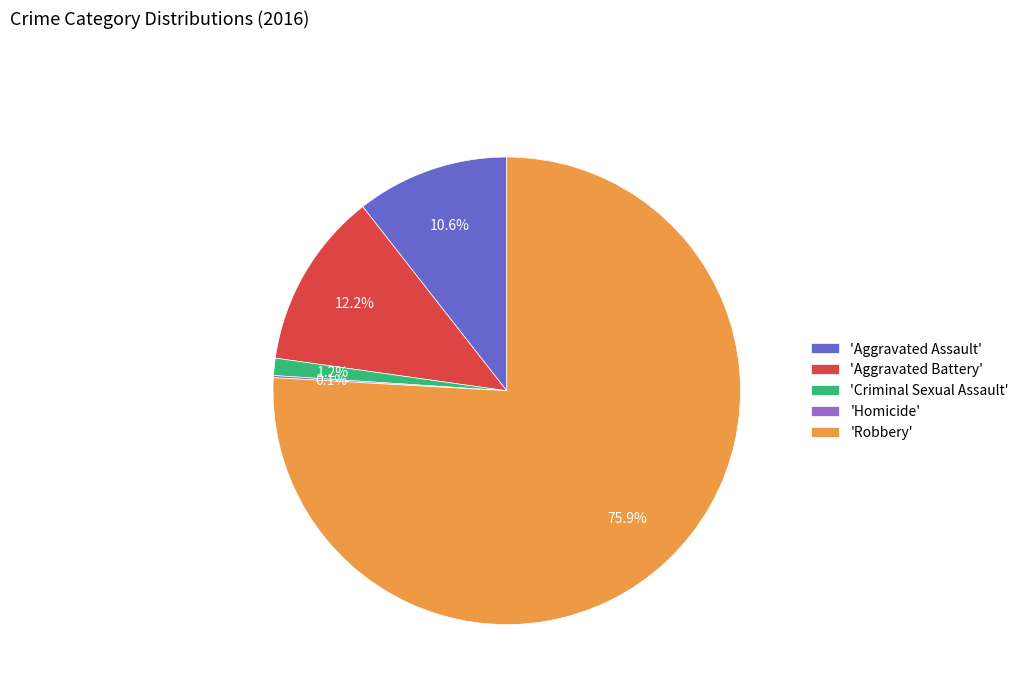

Which slice is the largest?

'Robbery'